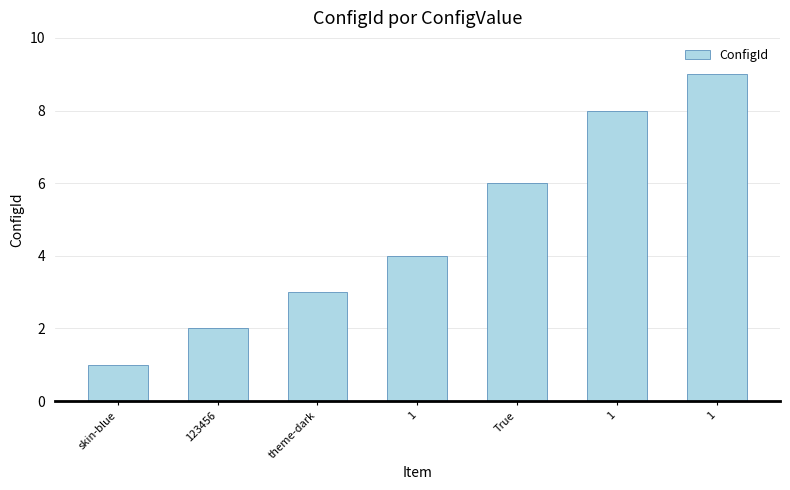

Count the number of categories in the chart.

7